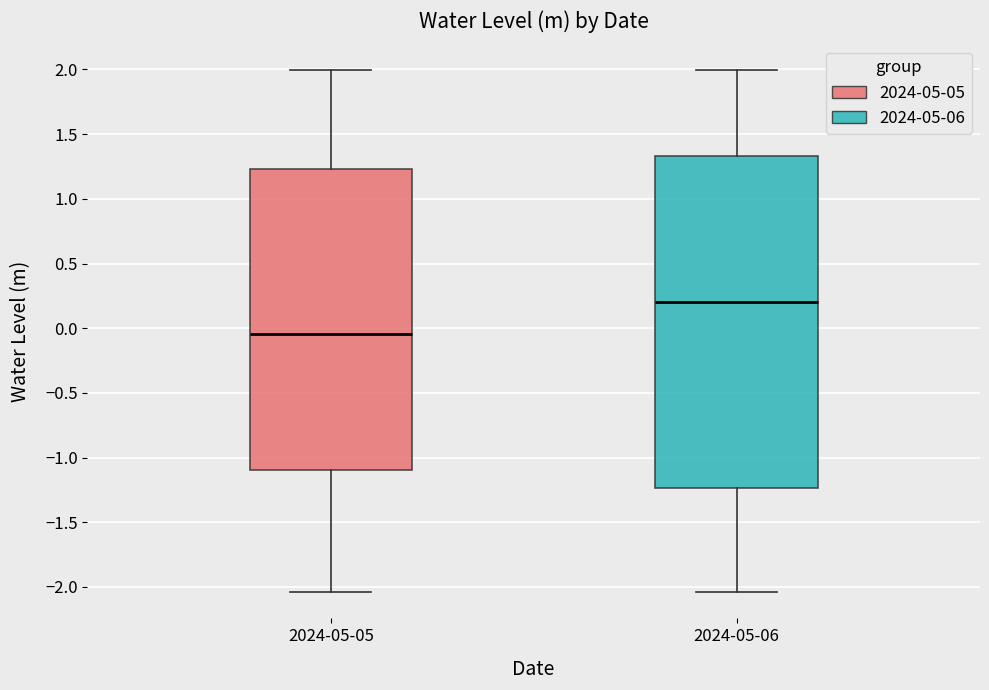

Reading left to right, transcribe this box plot: for each box, give where its median line is, the range the box spans, and where its two whiskers end, as read against the y-axis. The values are not printed on the chart, so give them approximately, as read against the axis.

2024-05-05: median -0.05, box -1.10 to 1.25, whiskers -2.05 to 2.00
2024-05-06: median 0.20, box -1.25 to 1.35, whiskers -2.05 to 2.00